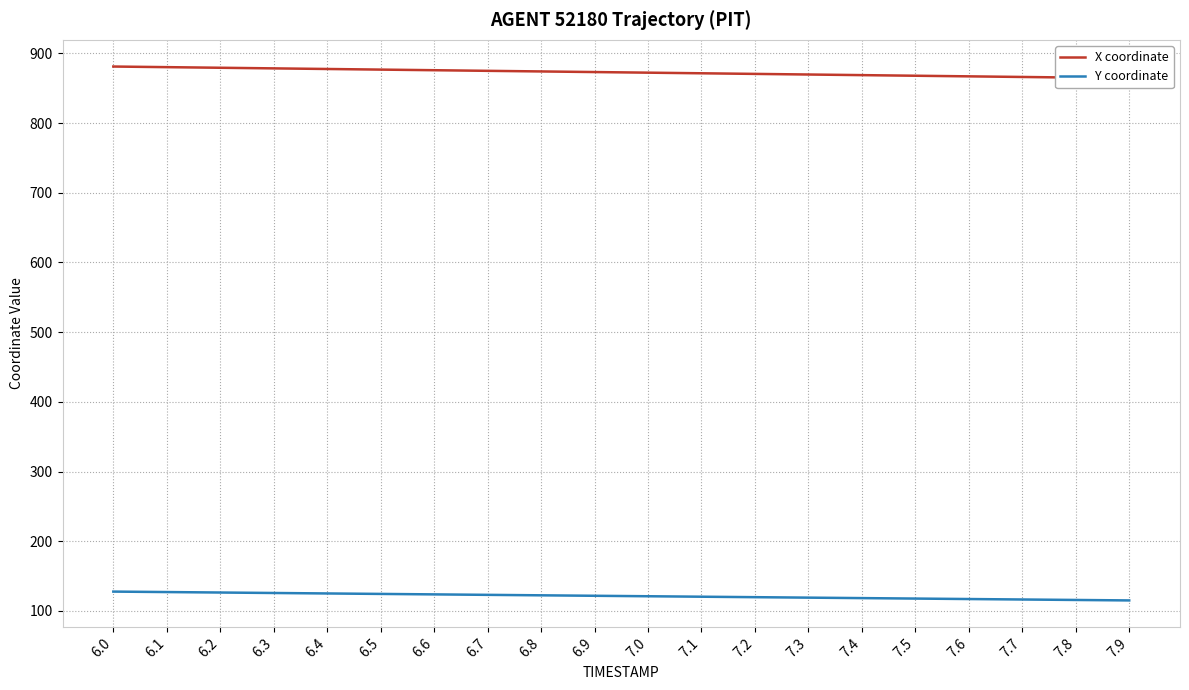

At how many categories does at least one series exceed 209?

20